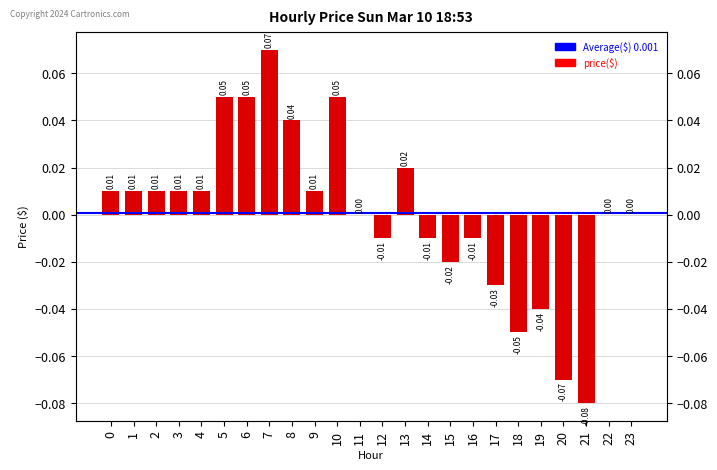

Is it true that the value at 15 is -0.0?

False